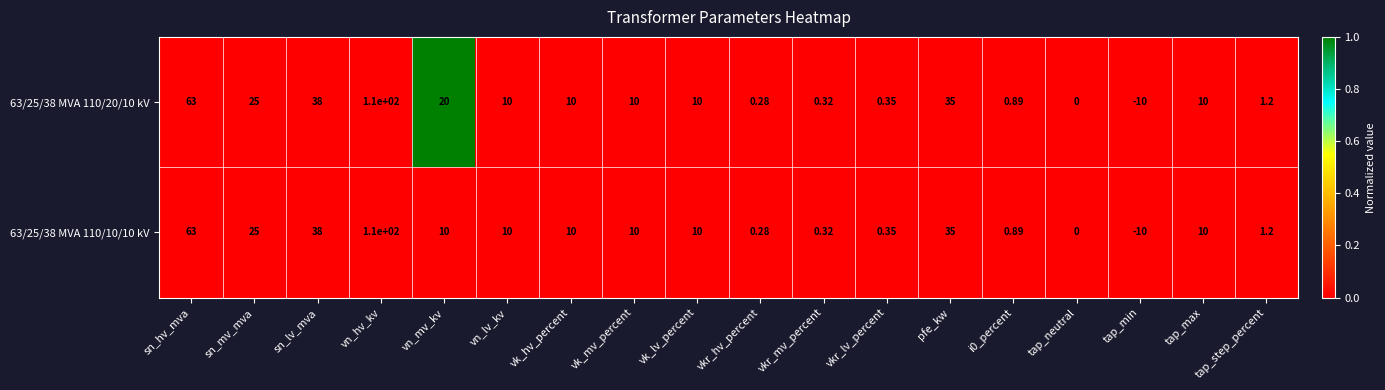

Where is 63/25/38 MVA 110/20/10 kV nearest to the value 50?

sn_lv_mva